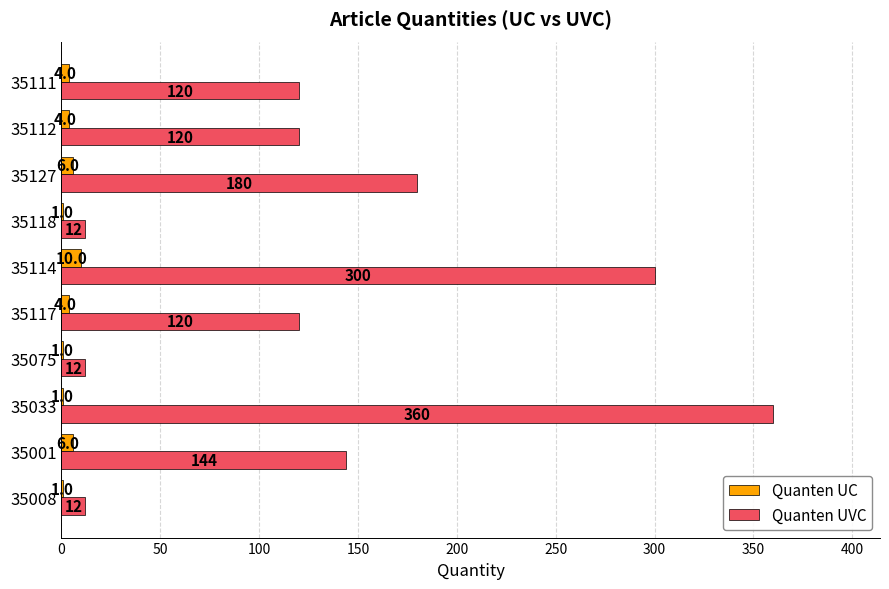

Which series changed the most between 35117 and 35118?

Quanten UVC